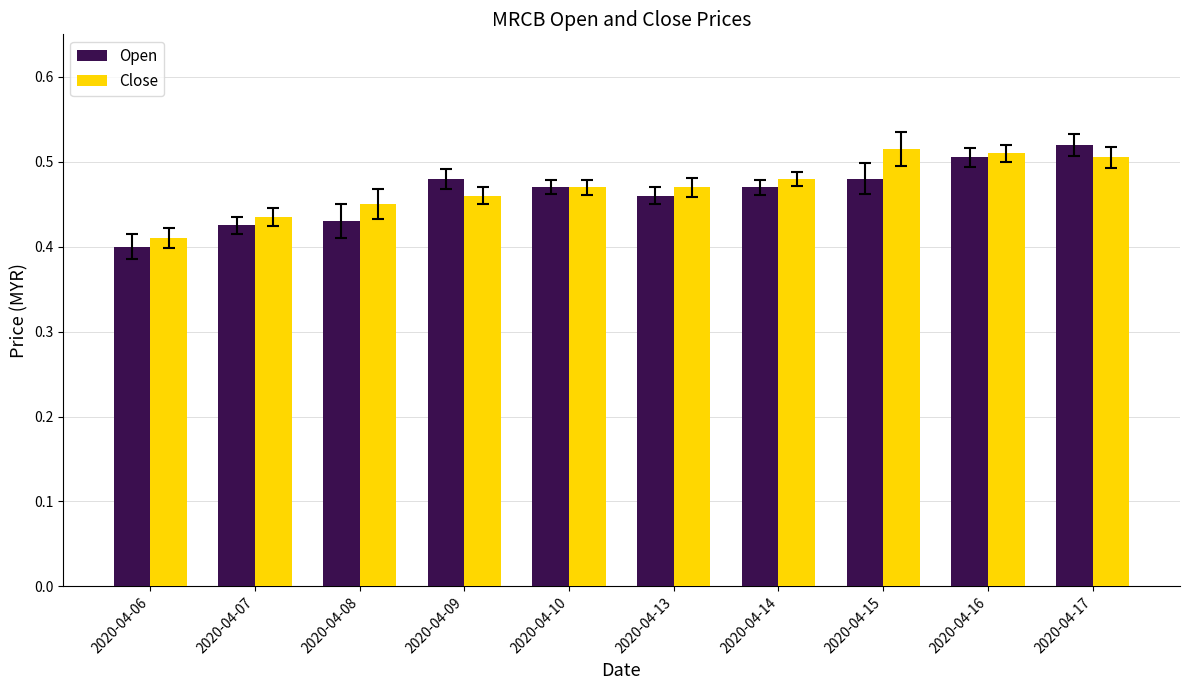

At how many categories does at least one series exceed 0?

10